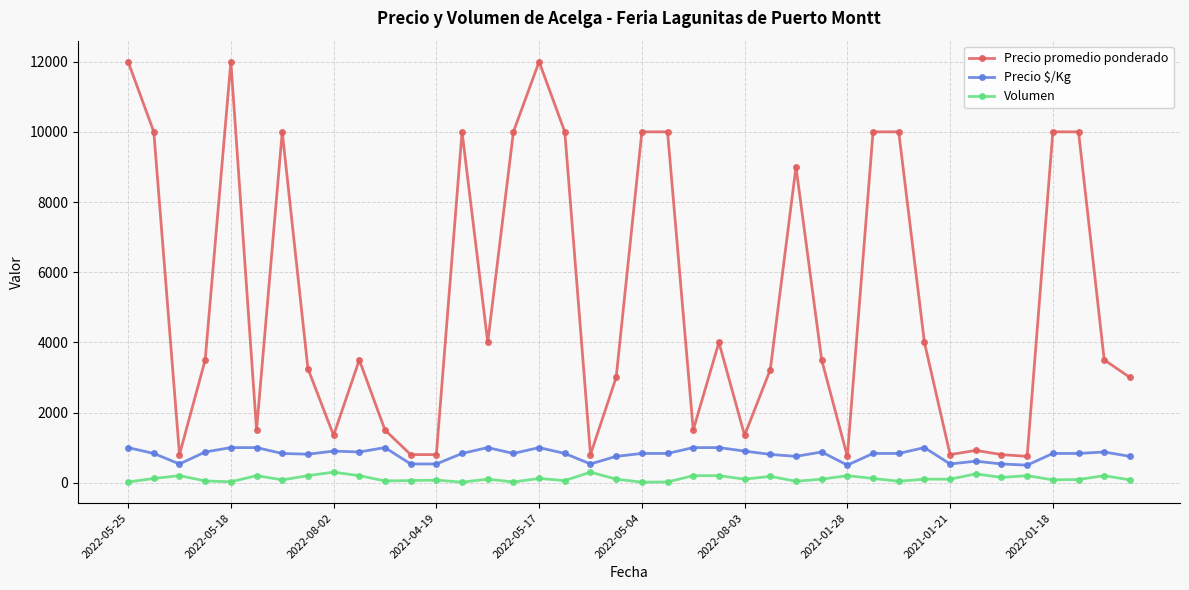

List the series in order of their peak value, lowest first.

Volumen, Precio $/Kg, Precio promedio ponderado